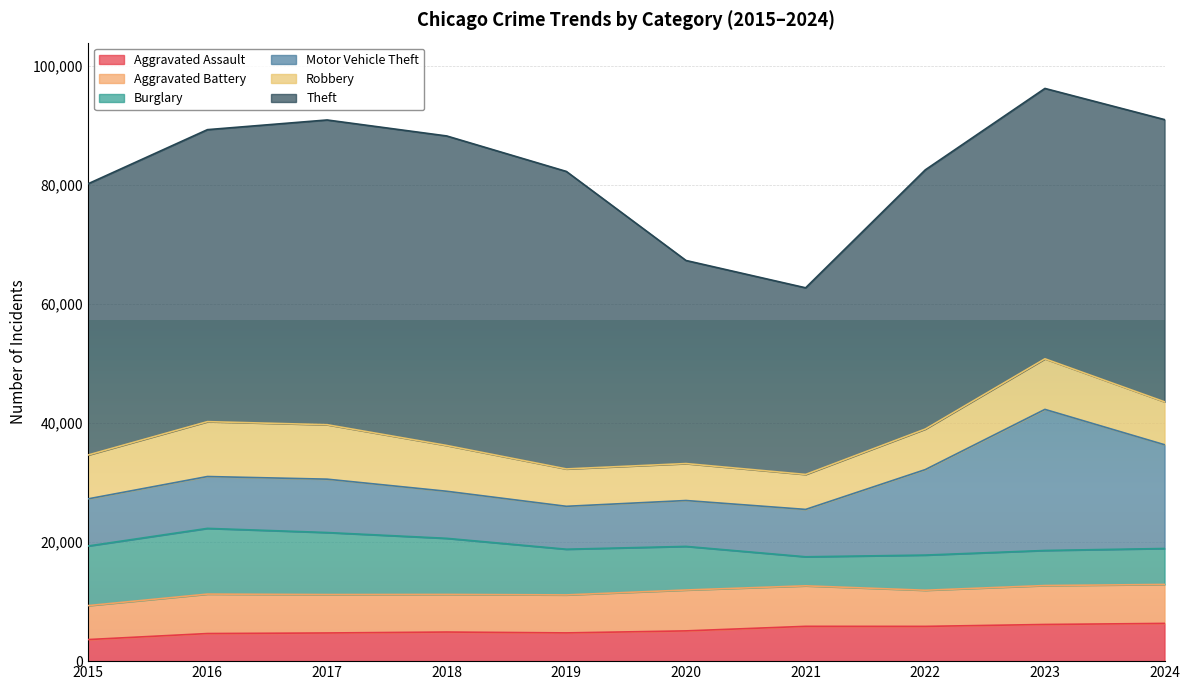

List the labels in order of Burglary value, smallest first.

2021, 2023, 2022, 2024, 2020, 2019, 2018, 2015, 2017, 2016